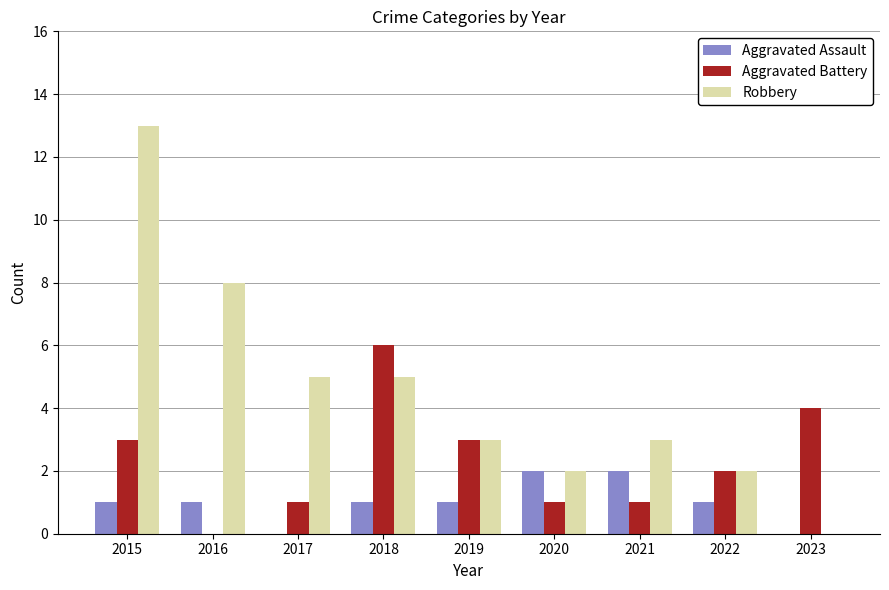

Is the value of Robbery at 2015 greater than the value of Aggravated Battery at 2020?

Yes